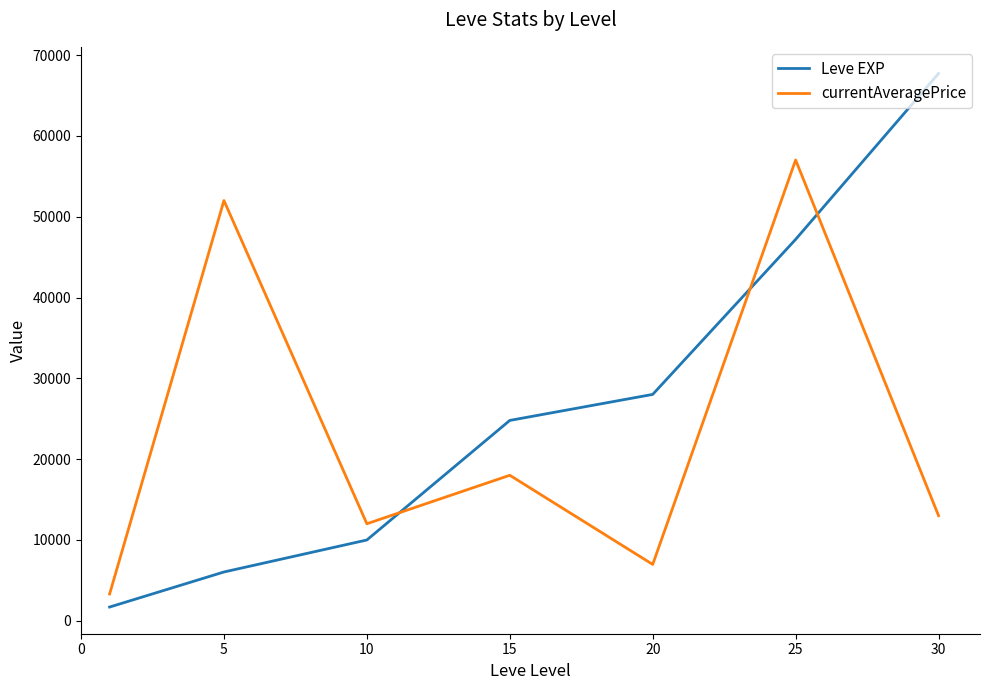

Rank the series by their average value, from lowest to highest.

currentAveragePrice, Leve EXP